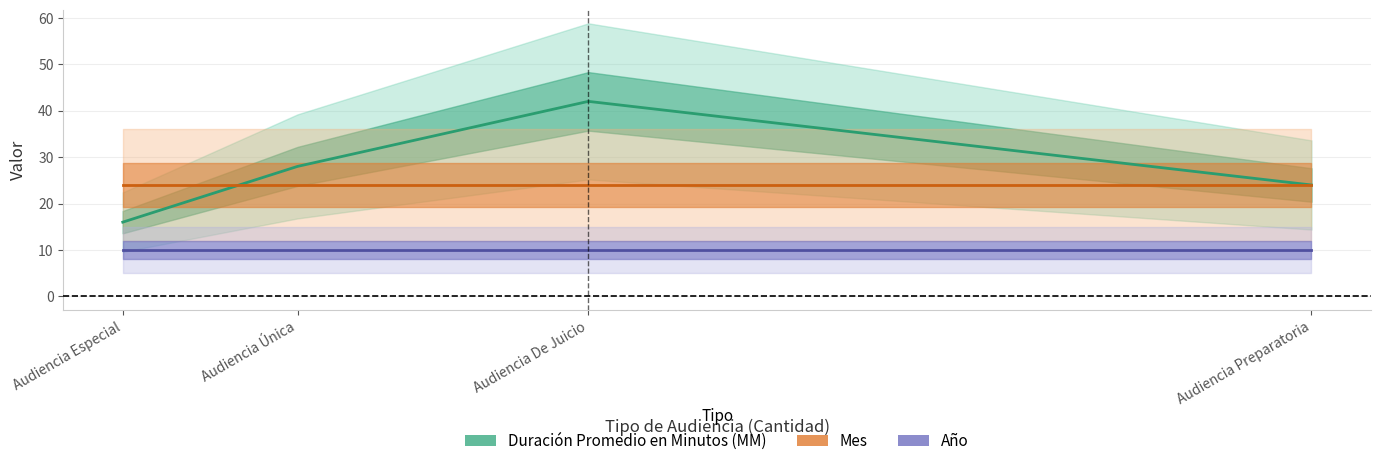

Between Audiencia Única and Audiencia Preparatoria, which series saw the biggest shift?

Duración Promedio en Minutos (MM)